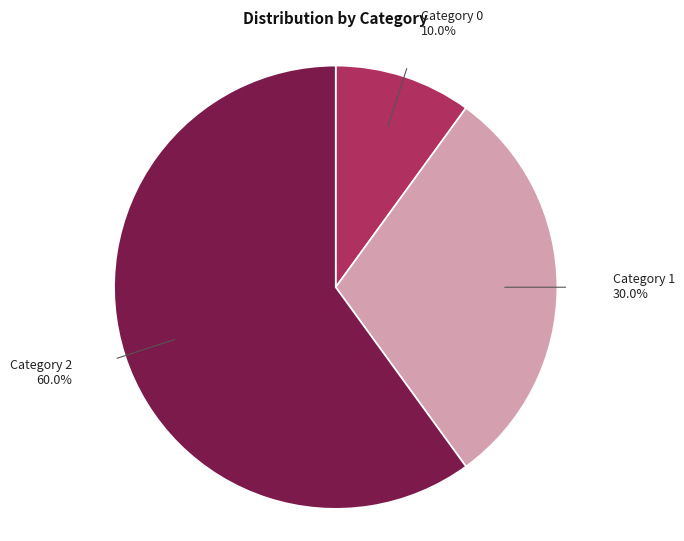

How many segments does this pie chart have?

3